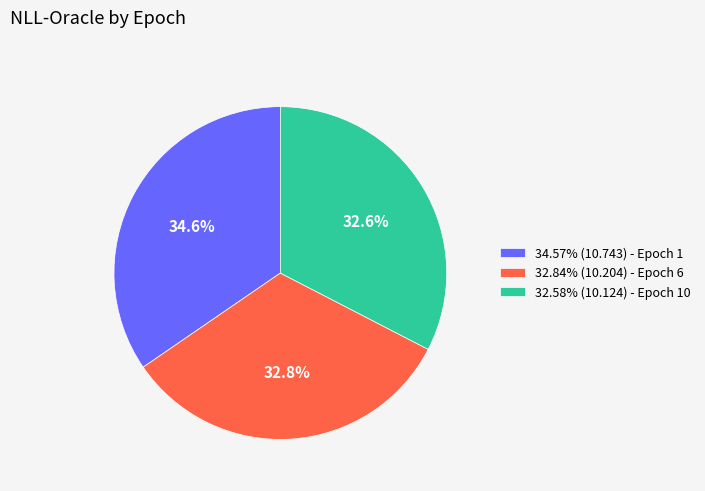

Is there any slice that represents more than half of the pie?

No